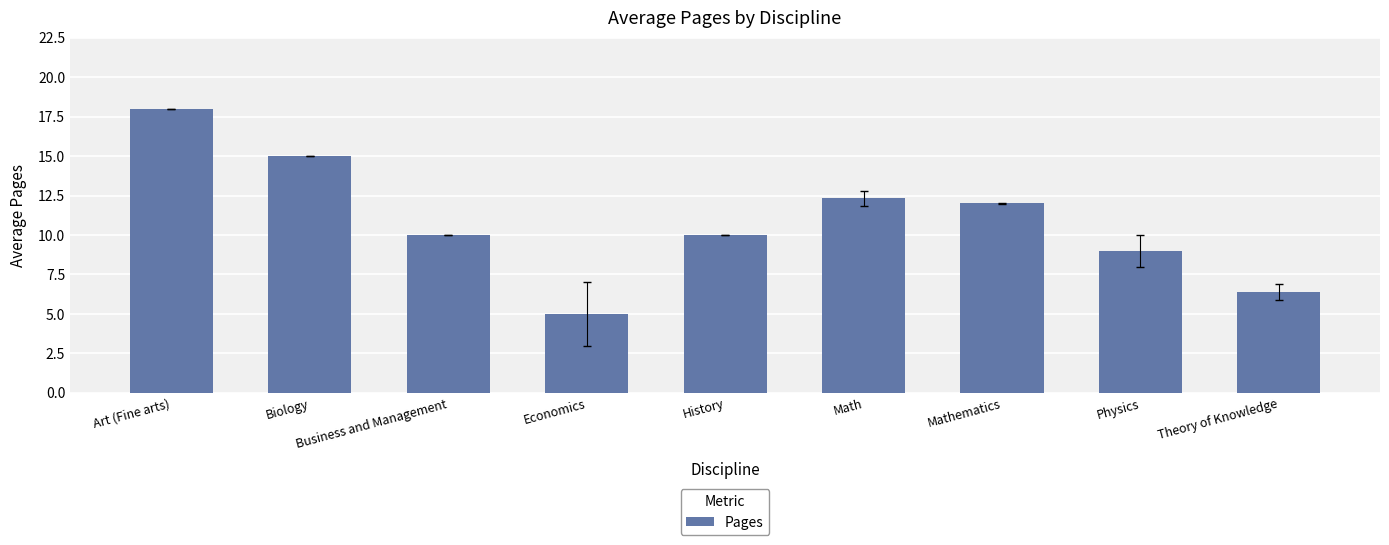

Reading left to right, list all the values displayed in this chart.

18.0	15.0	10.0	5.0	10.0	12.3	12.0	9.0	6.4